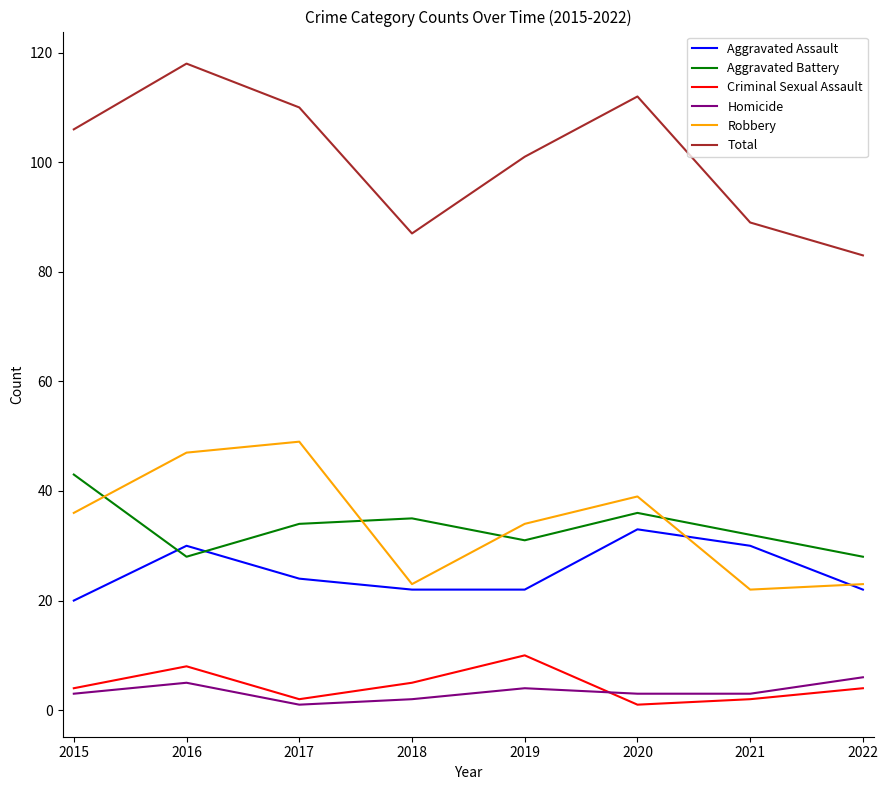

Where is the first local minimum for Robbery?

2018